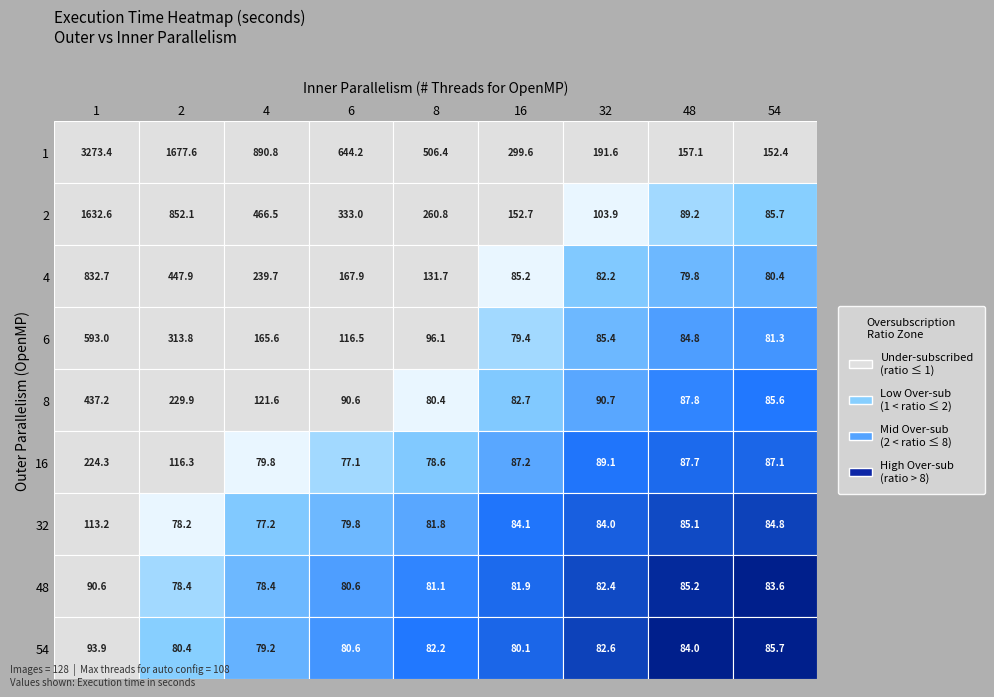

The 4 series shows 85.2 at 5. True or false?

True